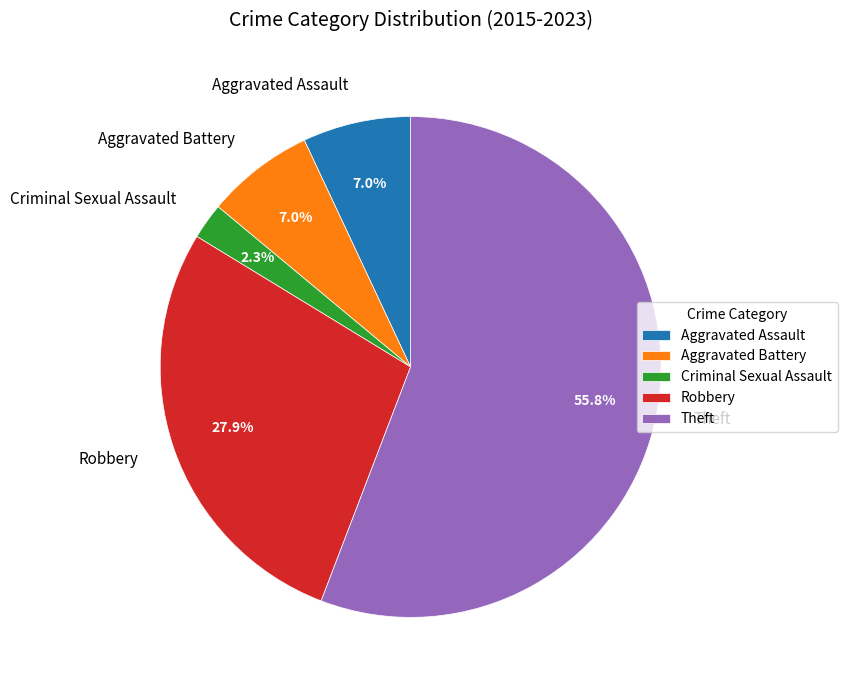

To the nearest percent, what portion does Aggravated Battery represent?

7%